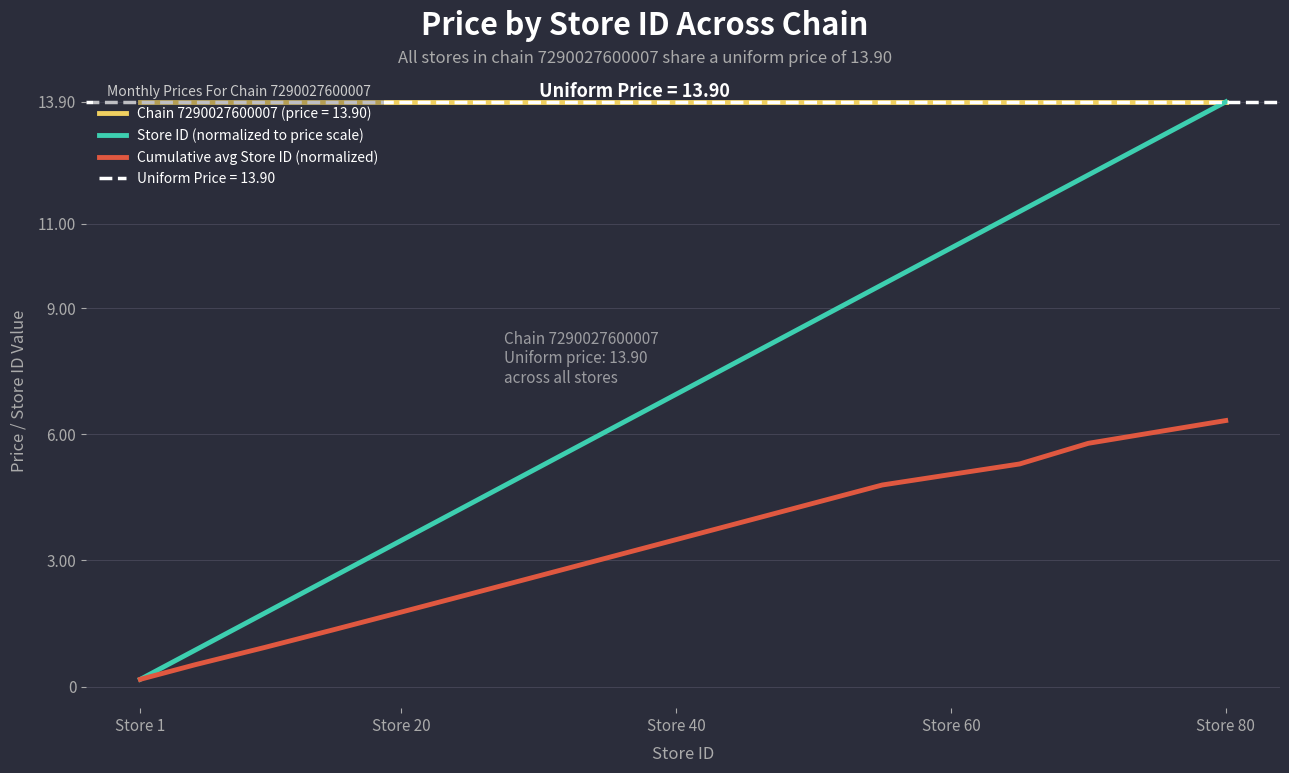

True or false: Cumulative avg Store ID (normalized) and Chain 7290027600007 (price = 13.90) intersect in this chart.

False